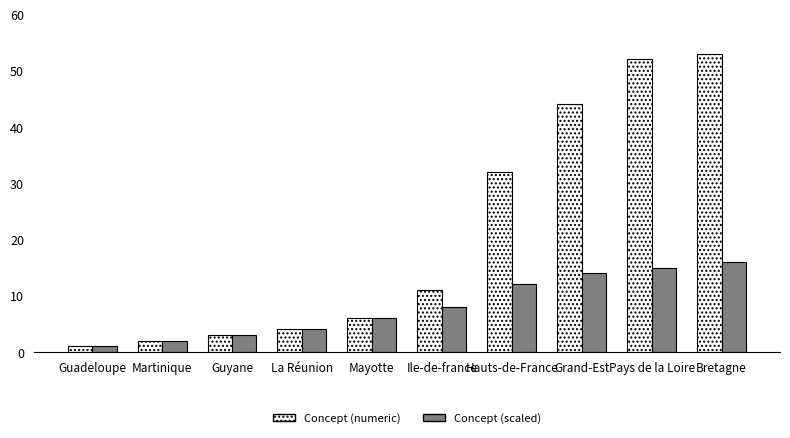

What is the difference between the second highest and second lowest values in the Concept (numeric) series?

50